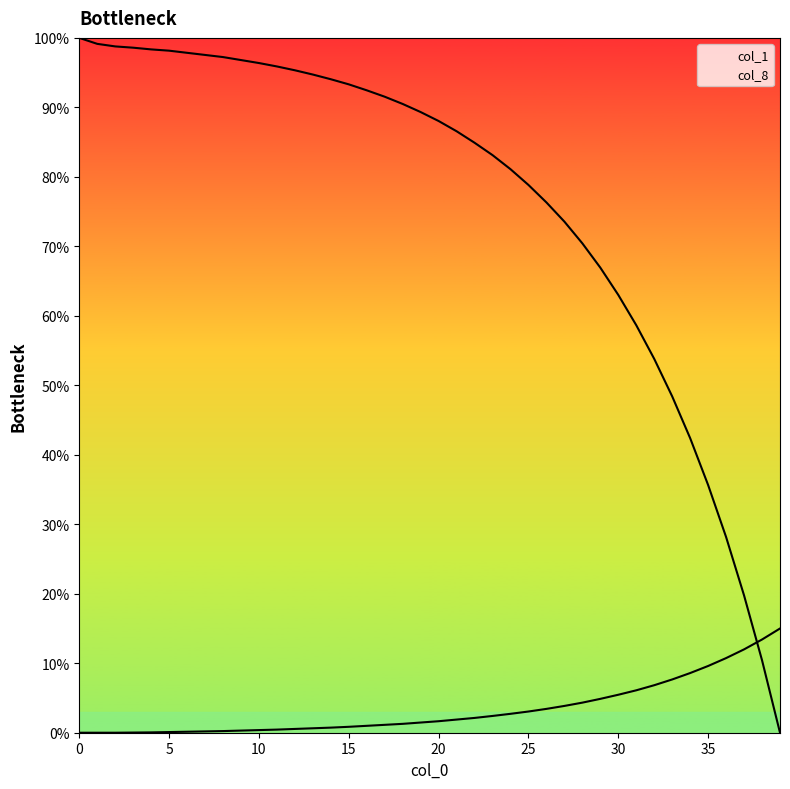

After their last crossing, which series has the higher values: col_8 or col_1?

col_8